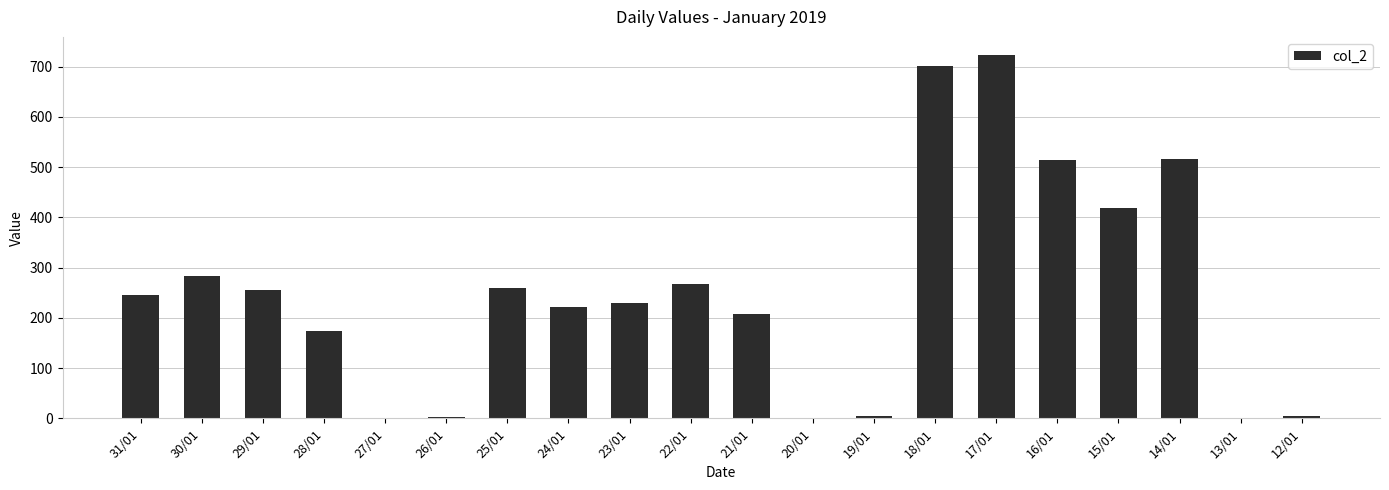

Approximately how many times larger is the value at 14/01 compared to 31/01?

2.1